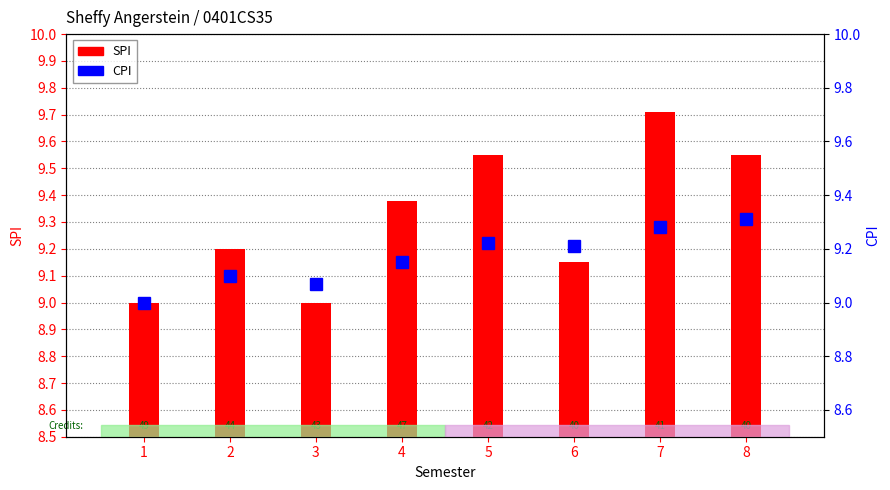

List the series in order of their peak value, lowest first.

CPI, SPI